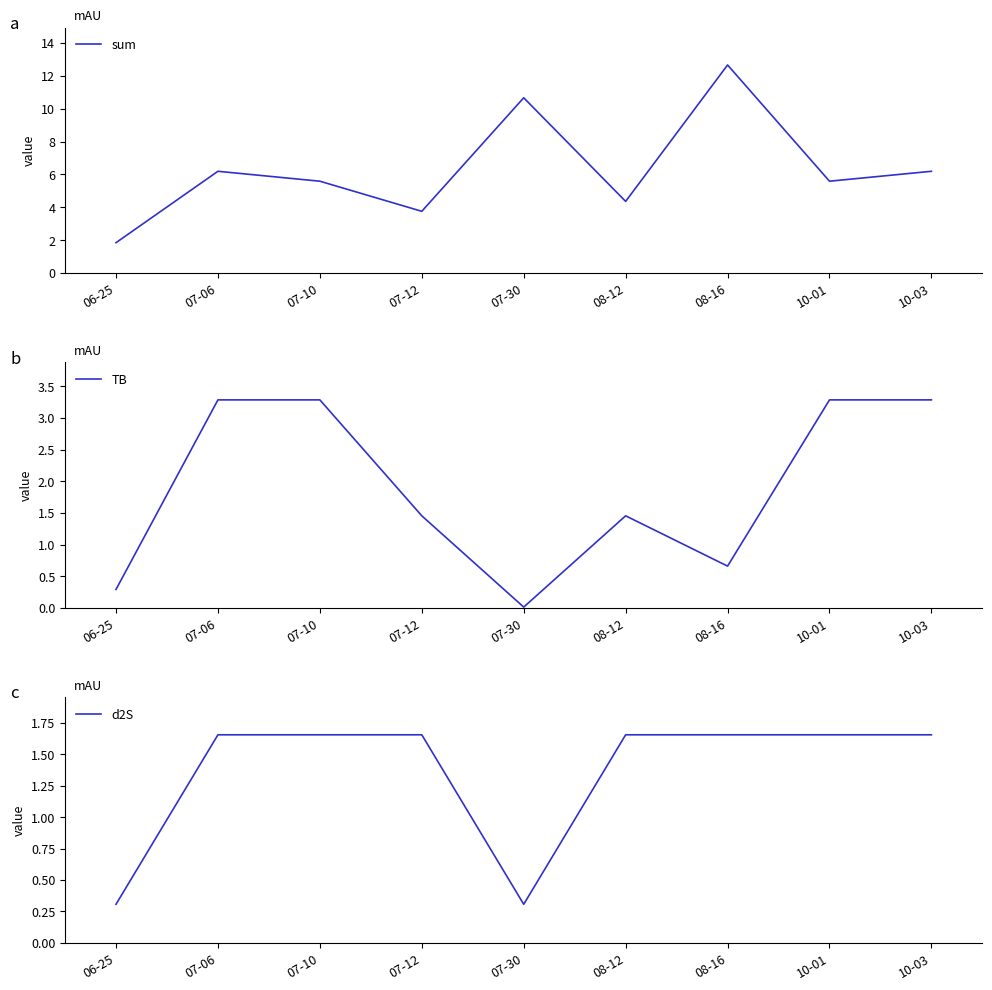

Which category has the lowest value across all series?

07-30